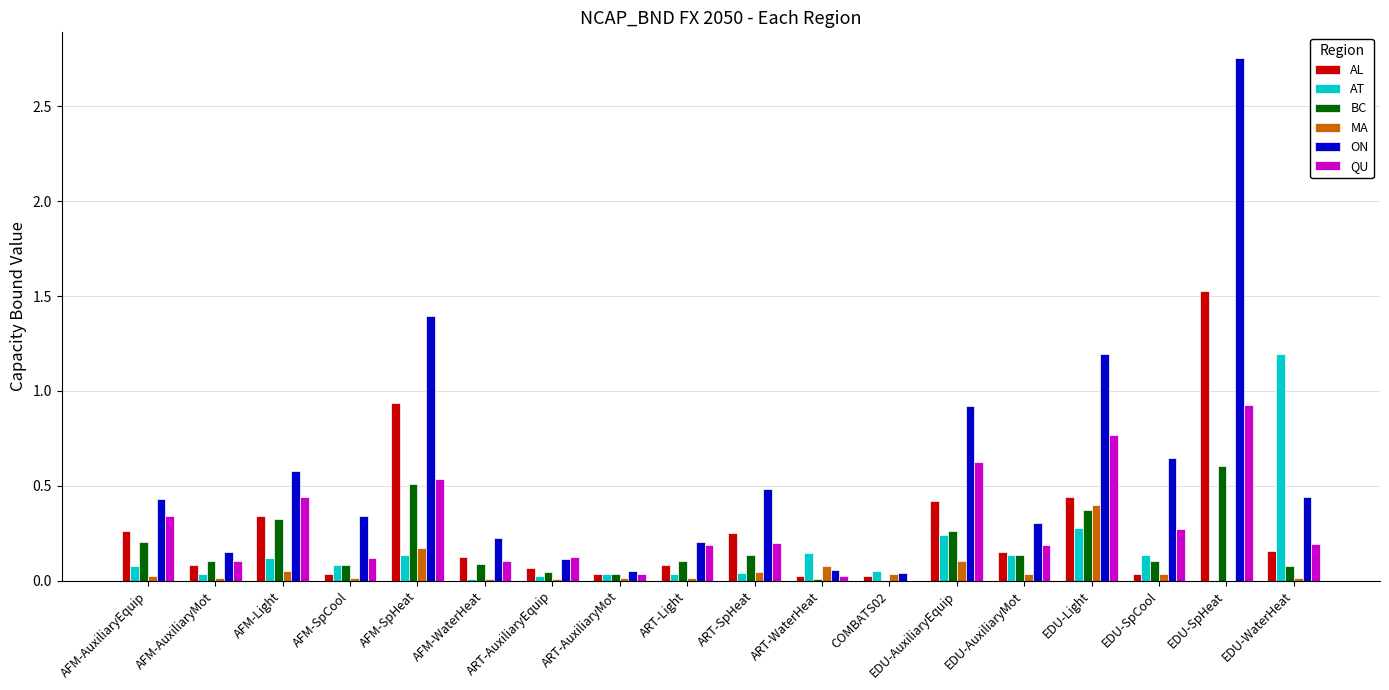

What is the sum of all QU values?

5.2